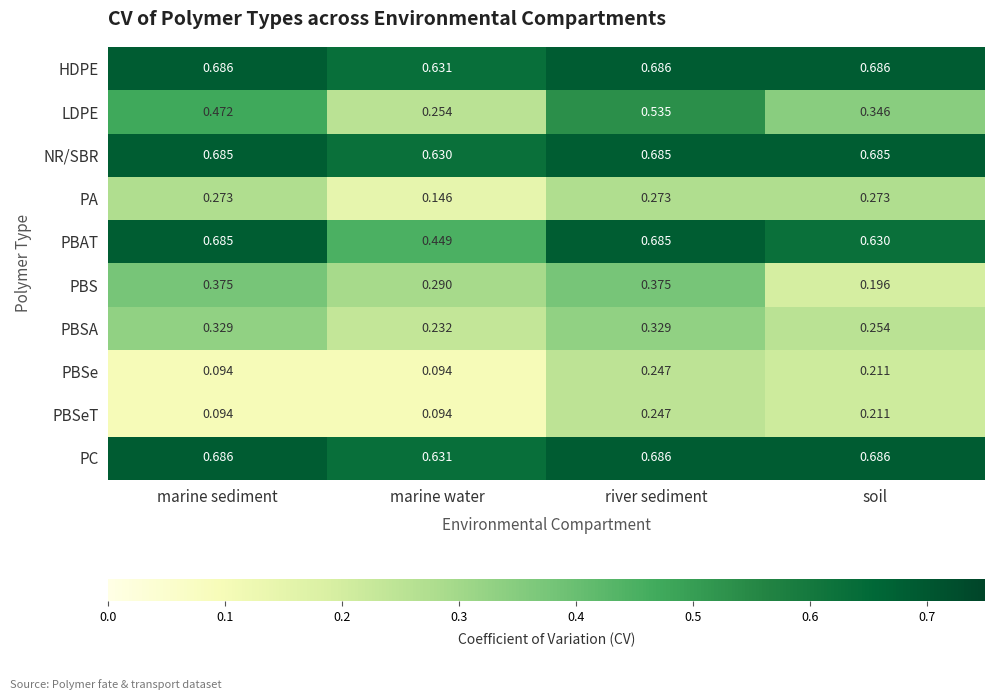

At which label does PBSA reach its minimum?

marine water